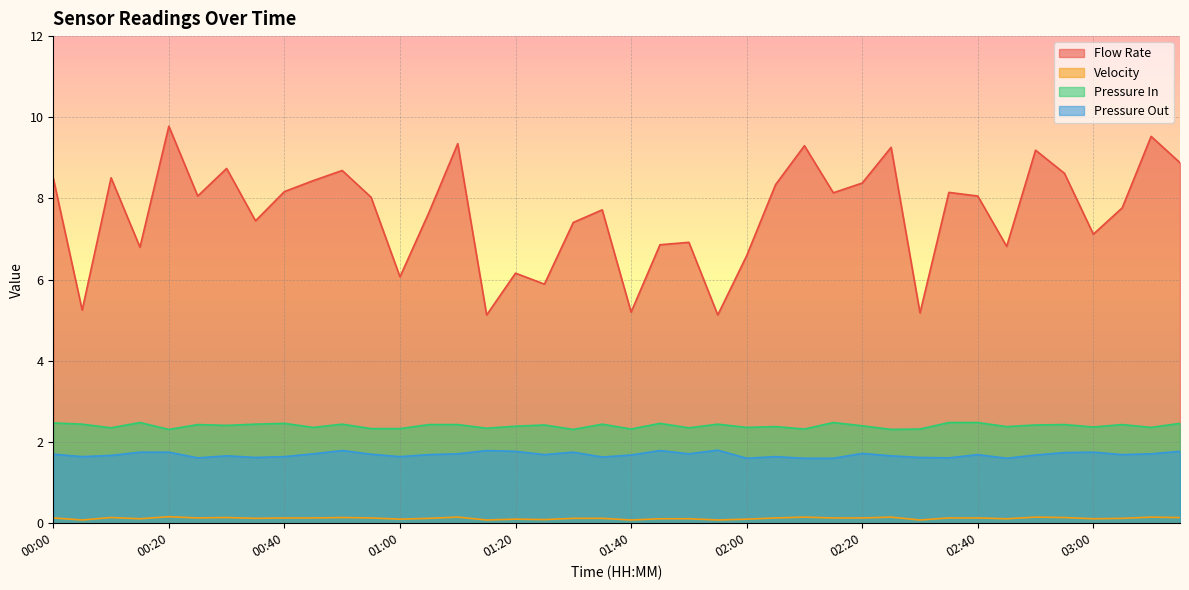

True or false: Flow Rate and Pressure Out cross at least once.

False